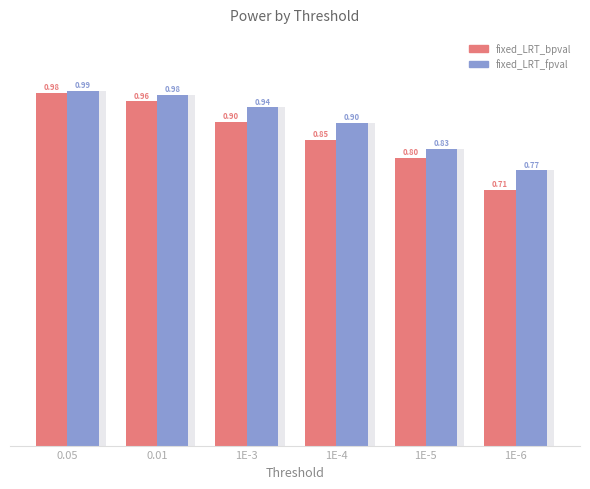

The value of fixed_LRT_bpval at 1E-5 is 0.8. True or false?

True